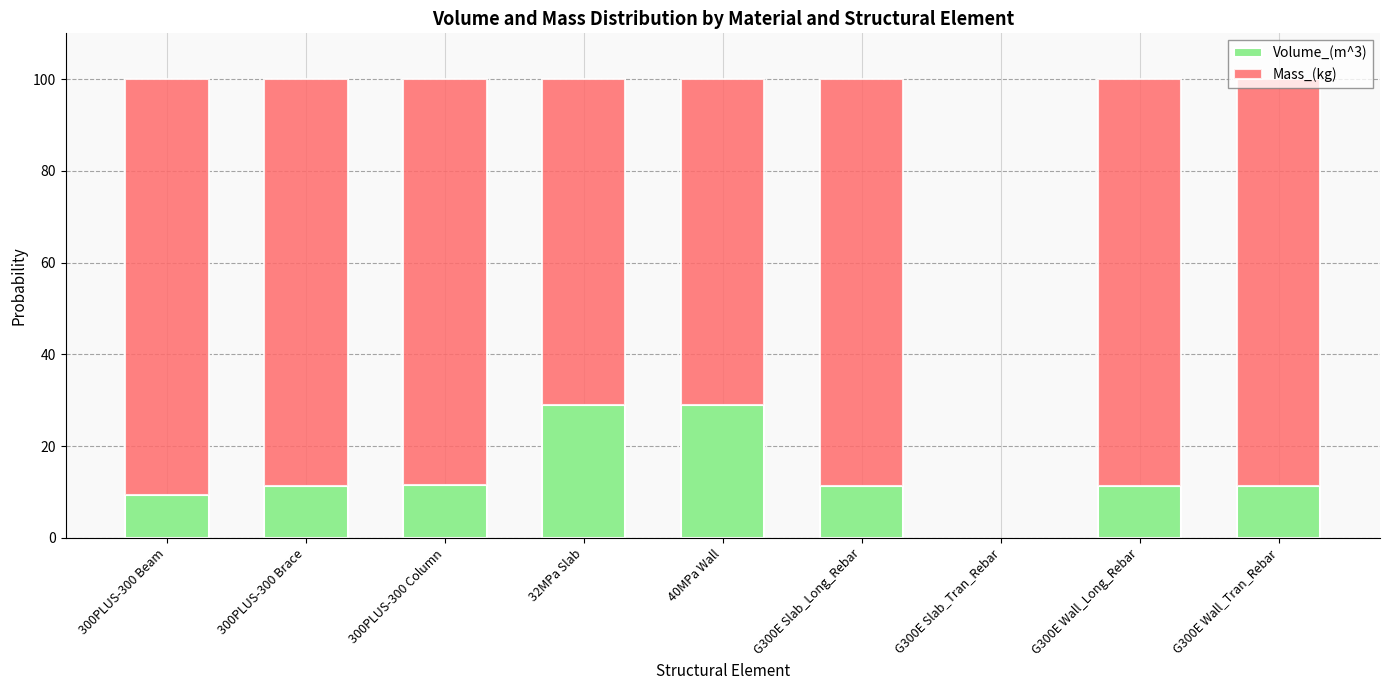

What value does the Volume_(m^3) series have at G300E Wall_Tran_Rebar?

11.3